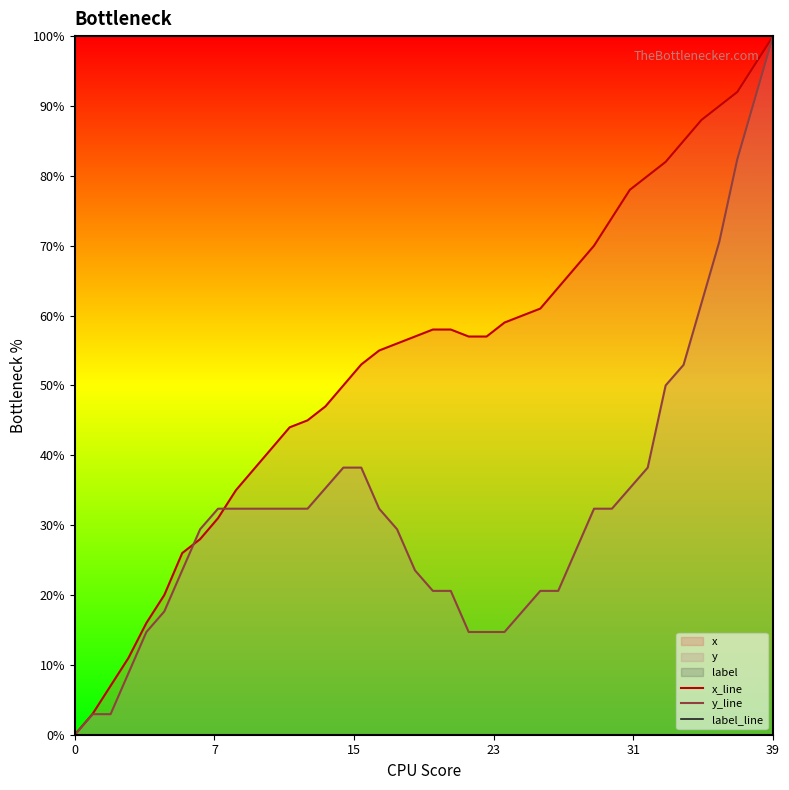

What is the maximum value for y_line?

100.0